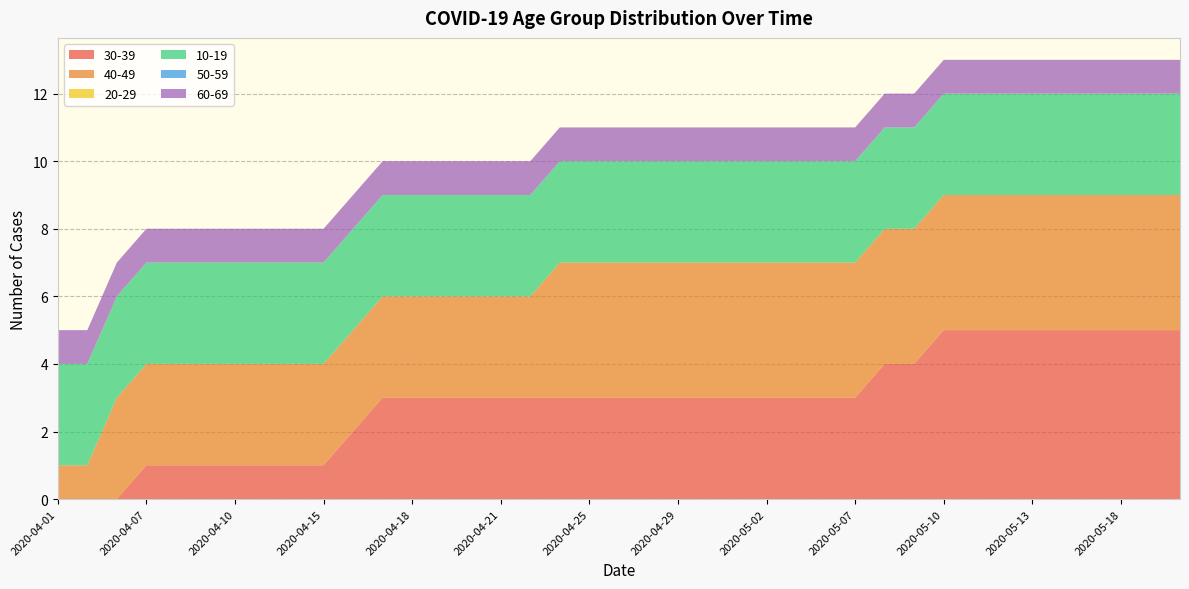

Reading left to right, extract all data points from this chart.

30-39: 0	0	0	1	1	1	1	1	1	1	2	3	3	3	3	3	3	3	3	3	3	3	3	3	3	3	3	3	4	4	5	5	5	5	5	5	5	5	5
40-49: 1	1	3	3	3	3	3	3	3	3	3	3	3	3	3	3	3	4	4	4	4	4	4	4	4	4	4	4	4	4	4	4	4	4	4	4	4	4	4
20-29: 0	0	0	0	0	0	0	0	0	0	0	0	0	0	0	0	0	0	0	0	0	0	0	0	0	0	0	0	0	0	0	0	0	0	0	0	0	0	0
10-19: 3	3	3	3	3	3	3	3	3	3	3	3	3	3	3	3	3	3	3	3	3	3	3	3	3	3	3	3	3	3	3	3	3	3	3	3	3	3	3
50-59: 0	0	0	0	0	0	0	0	0	0	0	0	0	0	0	0	0	0	0	0	0	0	0	0	0	0	0	0	0	0	0	0	0	0	0	0	0	0	0
60-69: 1	1	1	1	1	1	1	1	1	1	1	1	1	1	1	1	1	1	1	1	1	1	1	1	1	1	1	1	1	1	1	1	1	1	1	1	1	1	1